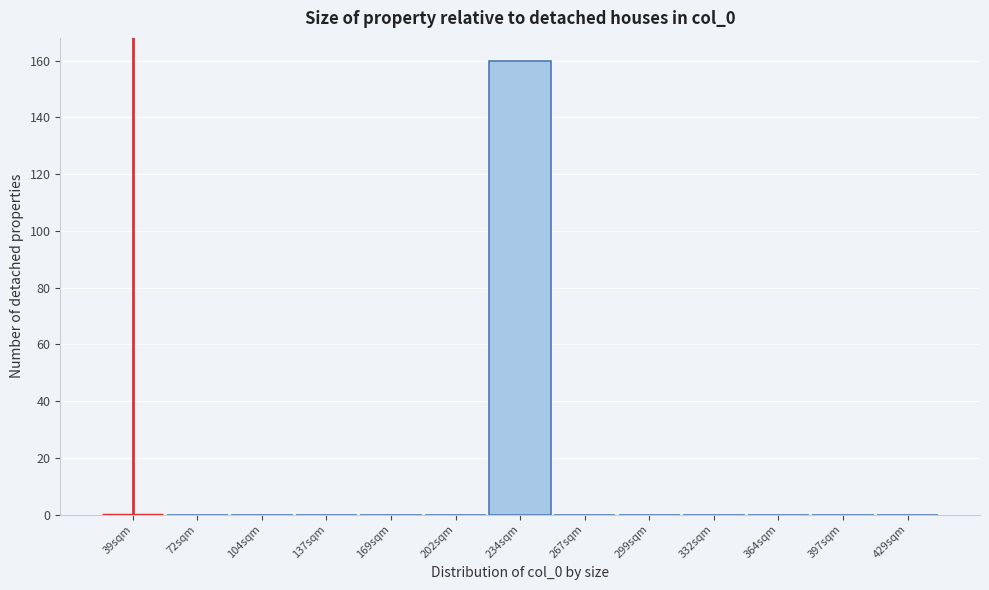

Reading left to right, extract all data points from this chart.

39sqm=0	72sqm=0	104sqm=0	137sqm=0	169sqm=0	202sqm=0	234sqm=160	267sqm=0	299sqm=0	332sqm=0	364sqm=0	397sqm=0	429sqm=0